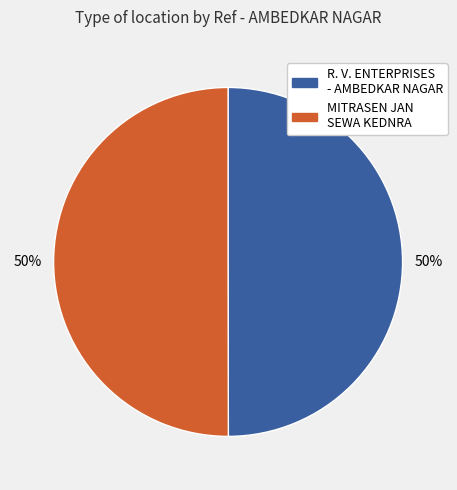

To the nearest percent, what is the average slice percentage?

50%